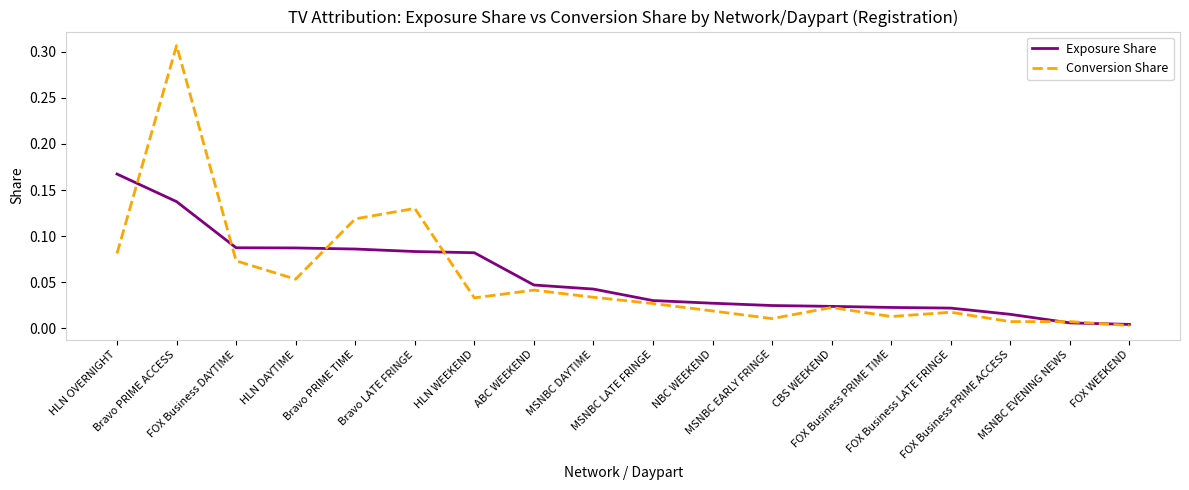

List the series in order of their peak value, highest first.

Conversion Share, Exposure Share